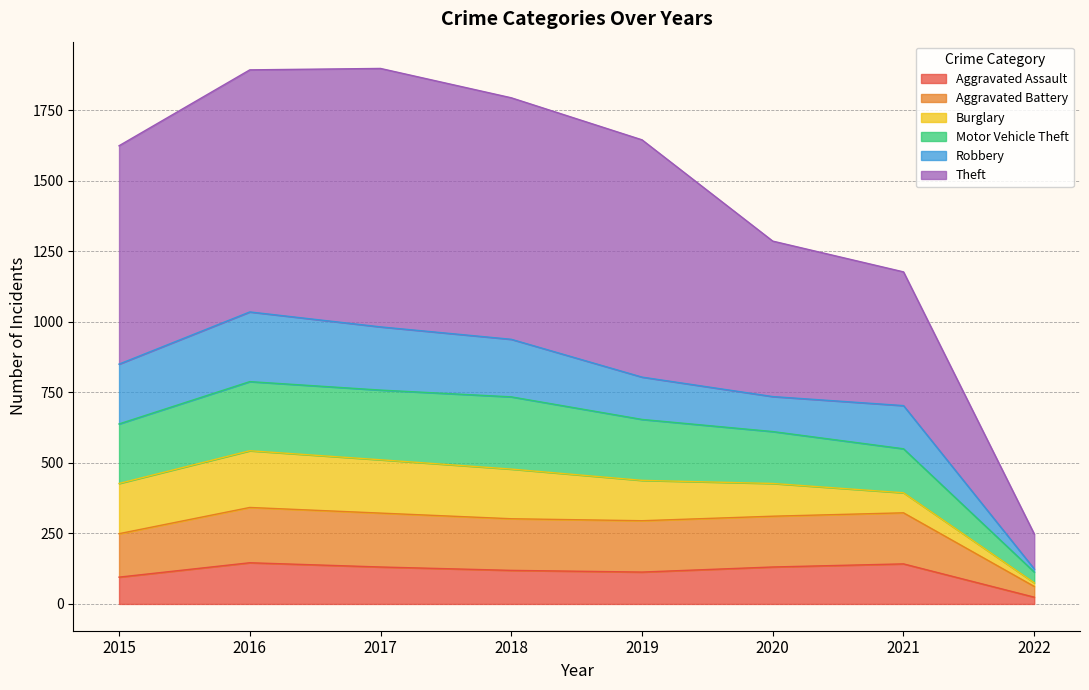

In Aggravated Assault, how many points are higher than both neighbors (excluding endpoints)?

2